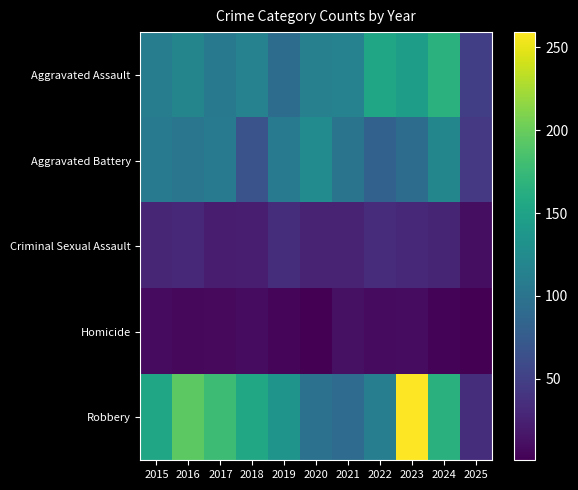

Which series has the largest total across all categories?

Robbery